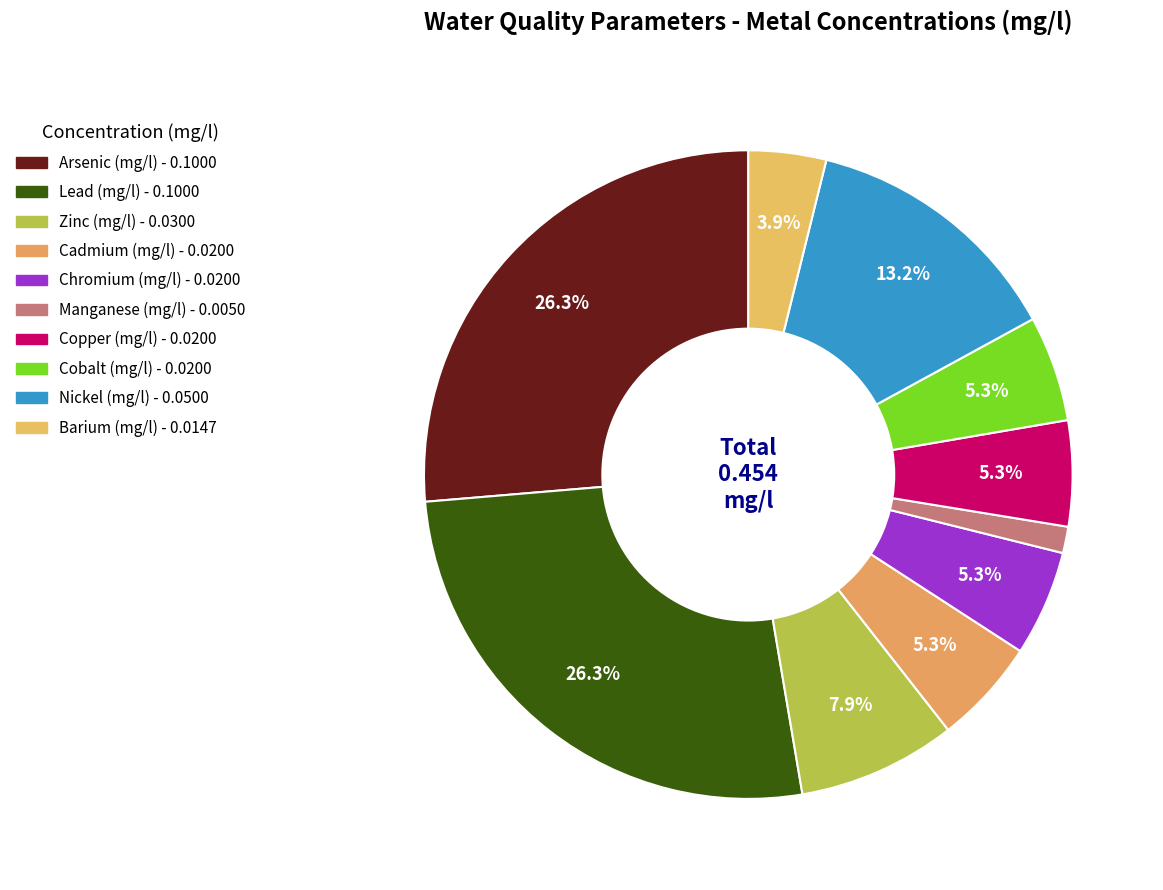

Which has a higher value, Lead (mg/l) or Arsenic (mg/l)?

Lead (mg/l)